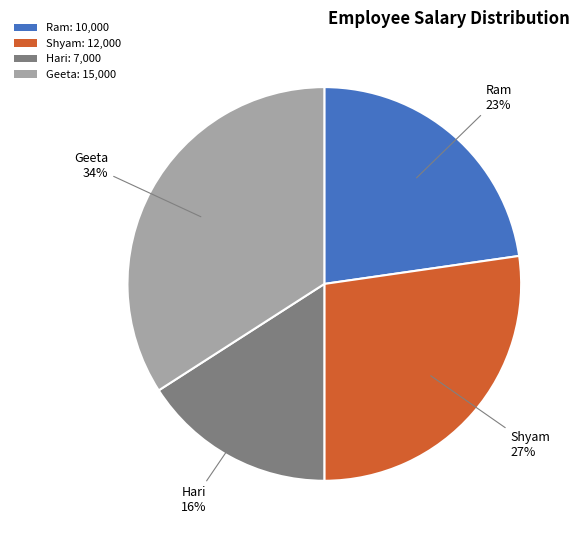

Is there any slice that represents more than half of the pie?

No